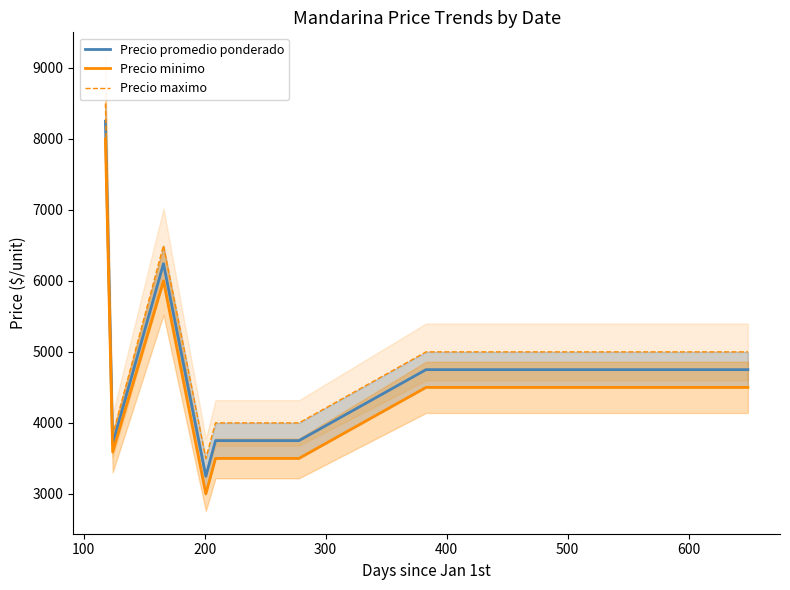

Does the chart display data point markers on the line(s)?

No